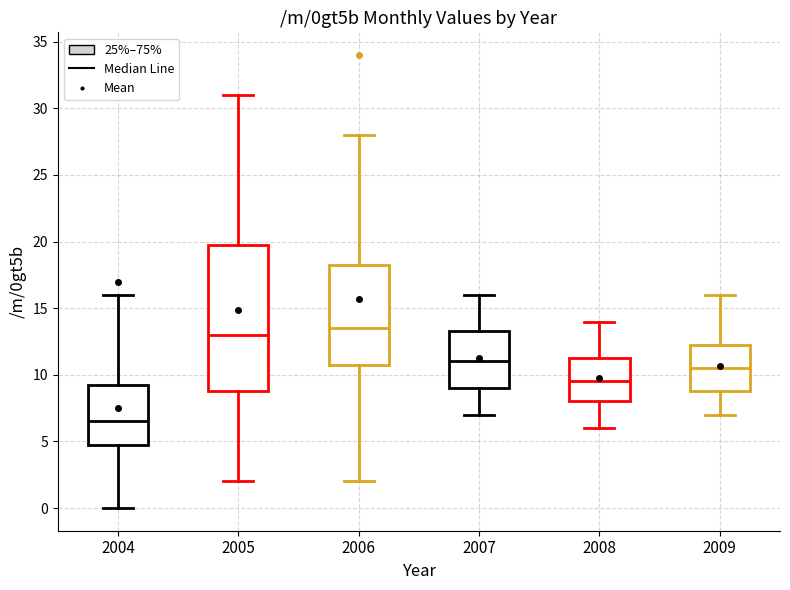

Which box is the tallest, from its lower edge to its upper edge?

2005